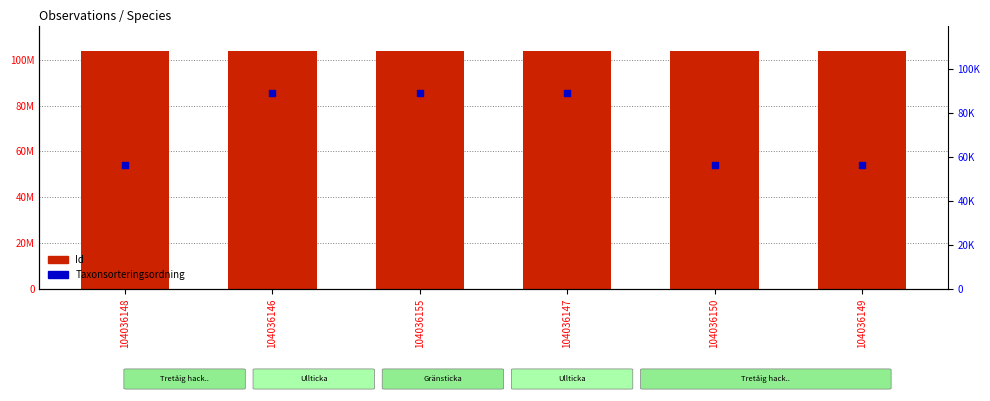

Is the value of Id at 104036146 greater than the value of Taxonsorteringsordning at 104036146?

Yes